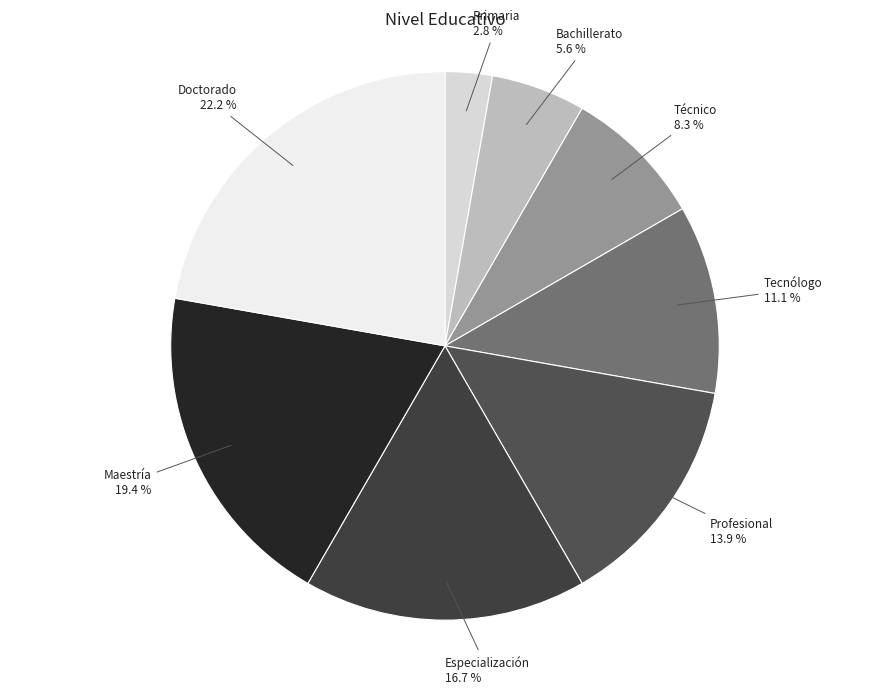

Does Técnico represent more than half of the total?

No